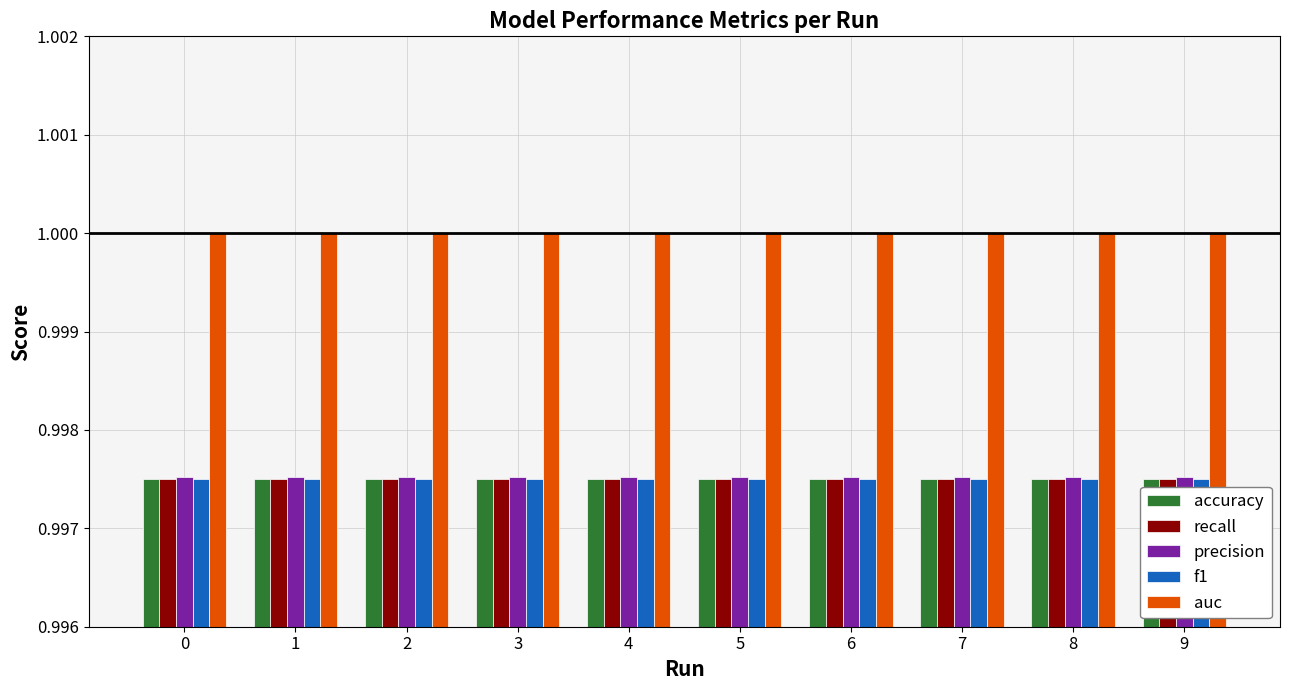

Is the value of recall at 1 greater than the value of auc at 1?

No